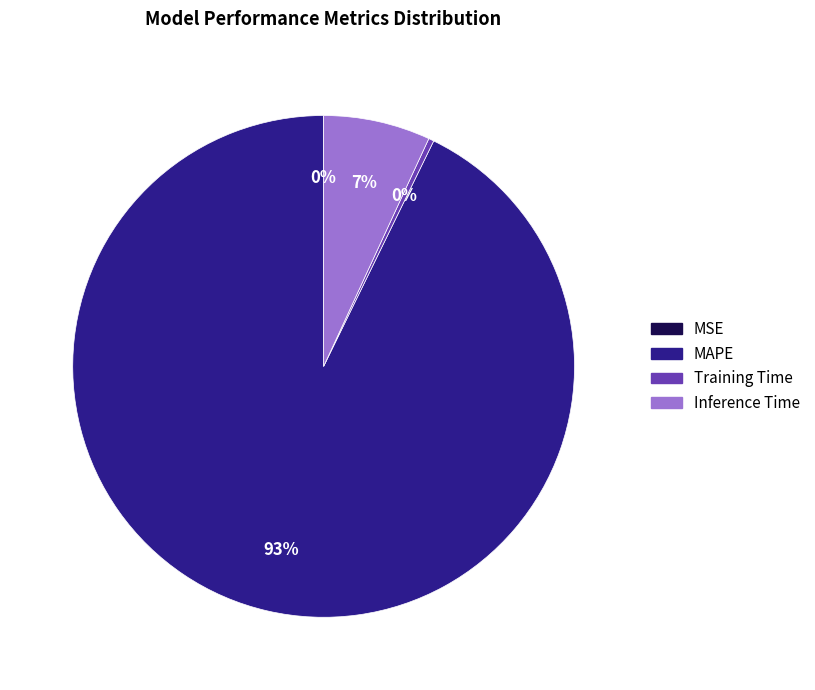

Is the sum of Training Time and Inference Time greater than half?

No